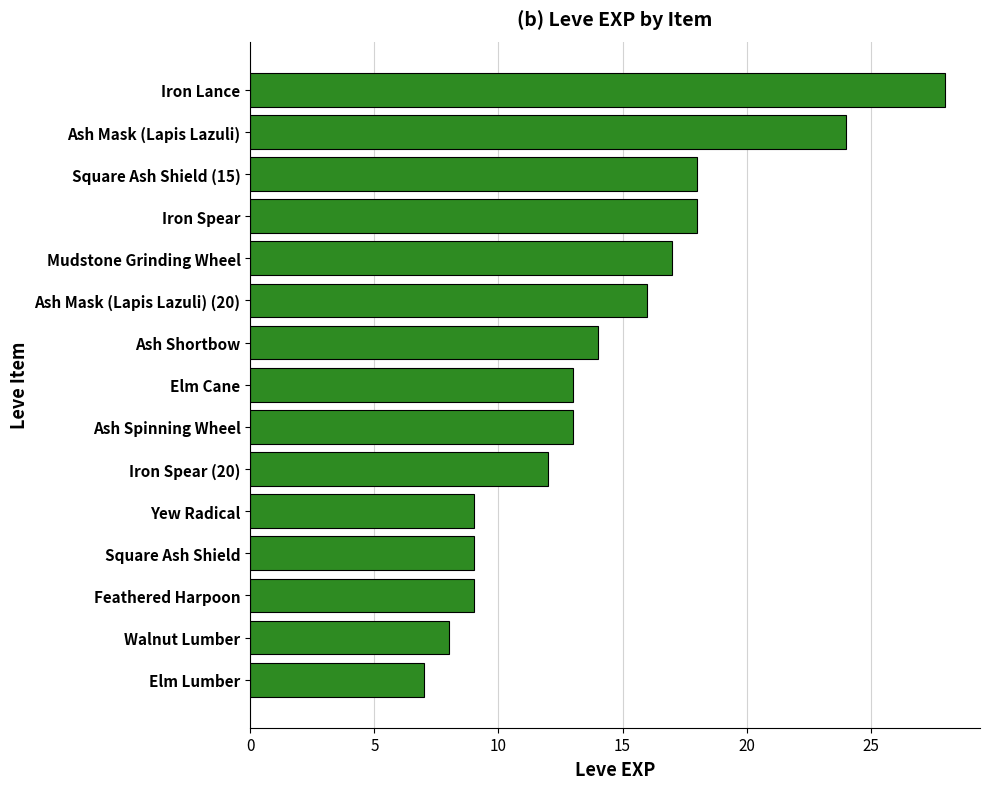

Where is the data nearest to the value 17?

Mudstone Grinding Wheel